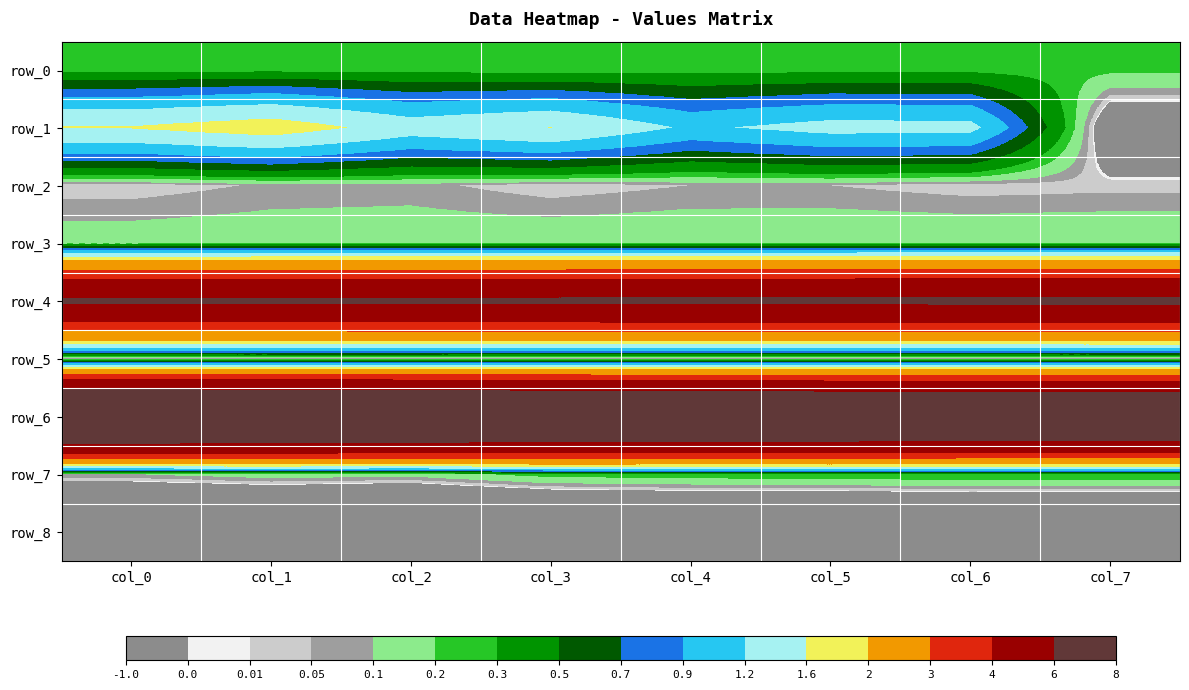

The row_0 series shows 0.4 at col_2. True or false?

False